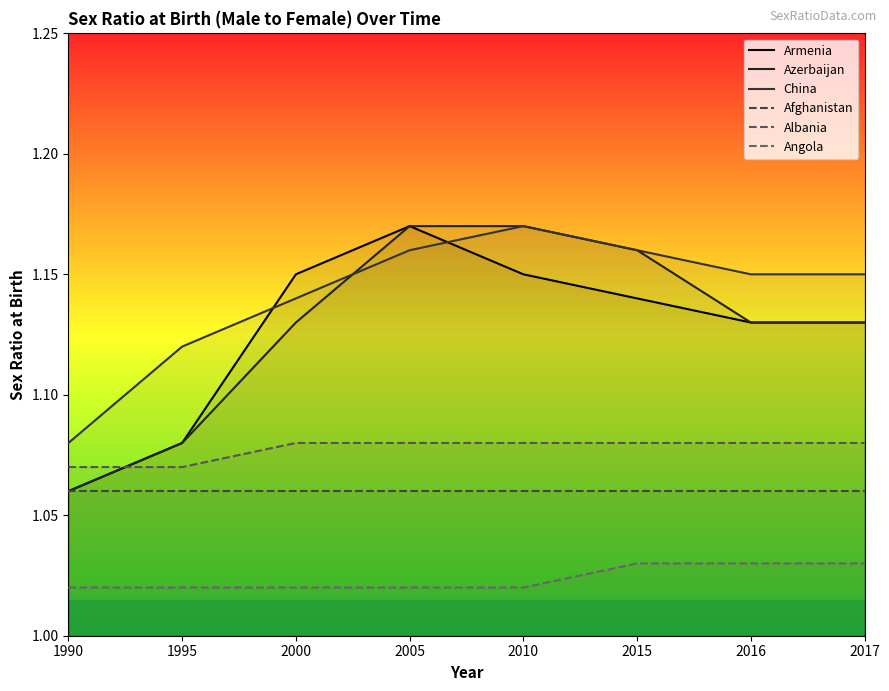

How many Armenia values are between 1 and 2?

8